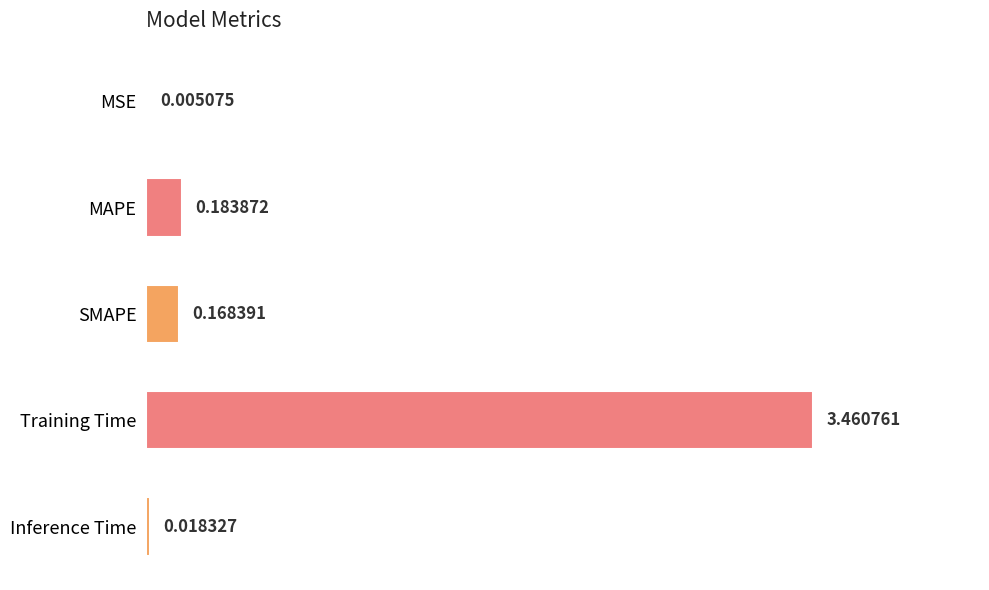

Which label corresponds to the largest value in the chart?

Training Time